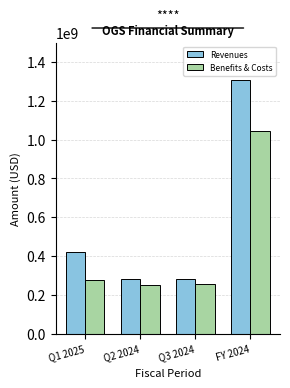

Which category has the highest value across all series?

FY 2024